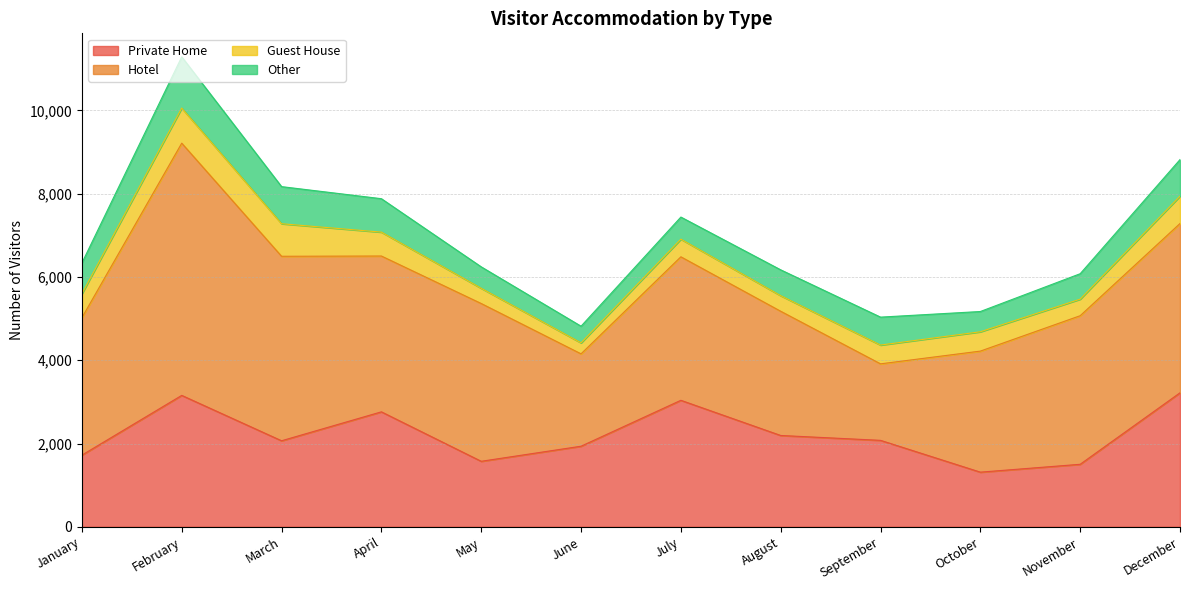

Which series has the largest total across all categories?

Hotel